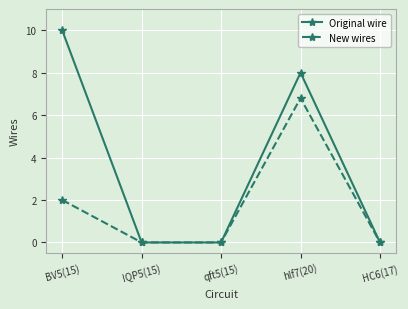

Reading left to right, what are all the values shown in this chart?

Original wire: BV5(15)=10.0	IQP5(15)=0.0	qft5(15)=0.0	hlf7(20)=8.0	HC6(17)=0.0
New wires: BV5(15)=2.0	IQP5(15)=0.0	qft5(15)=0.0	hlf7(20)=6.8	HC6(17)=0.0